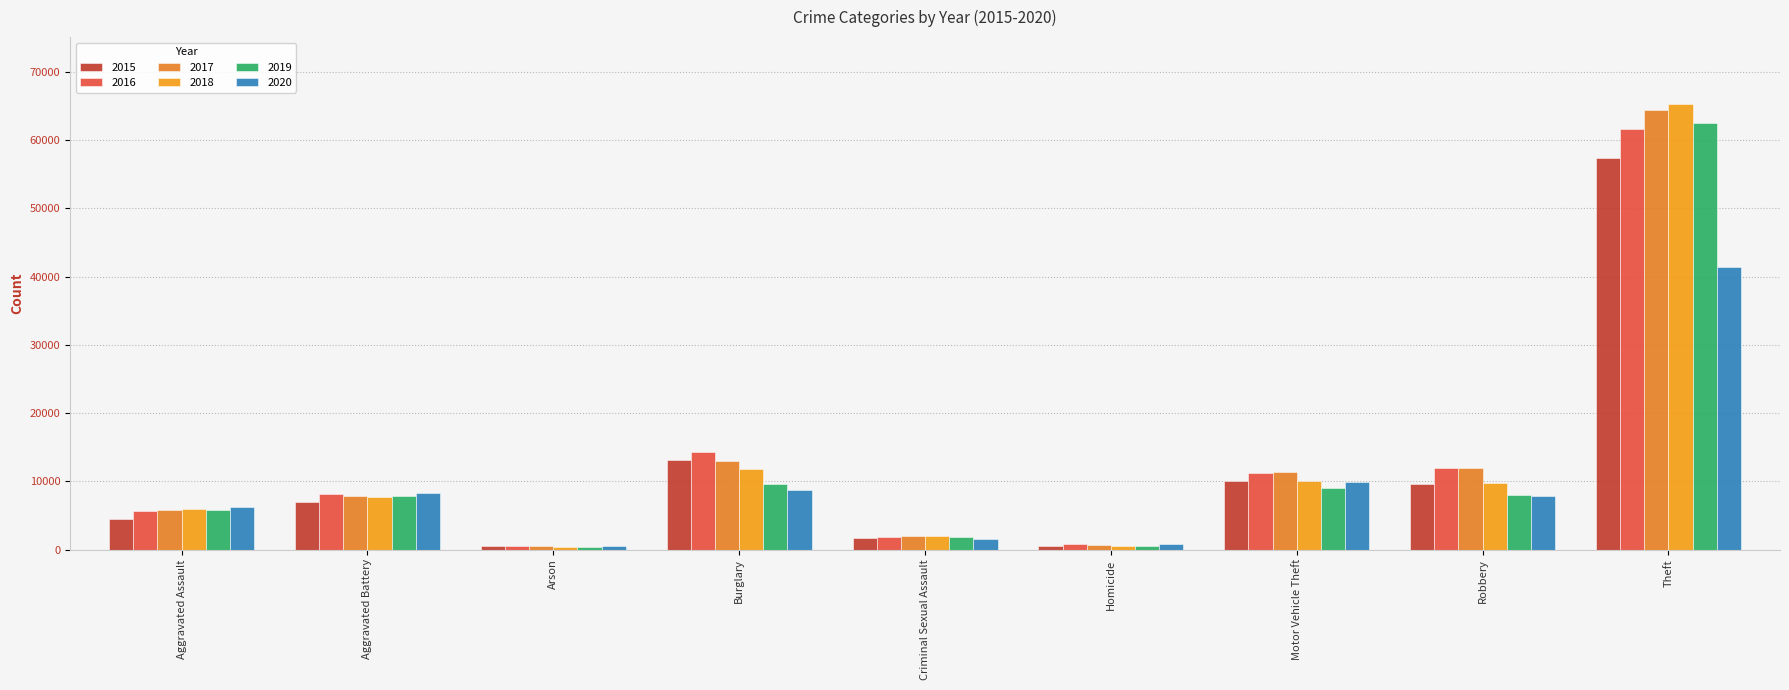

Which series has the largest range (max minus min)?

2018